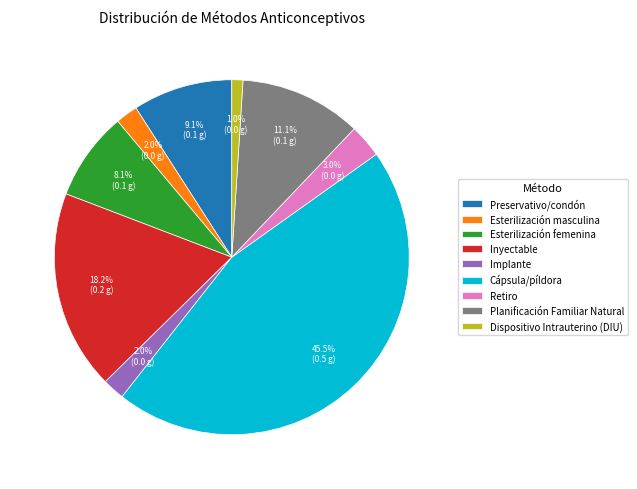

Do Esterilización femenina and Dispositivo Intrauterino (DIU) together represent more than half of the pie?

No